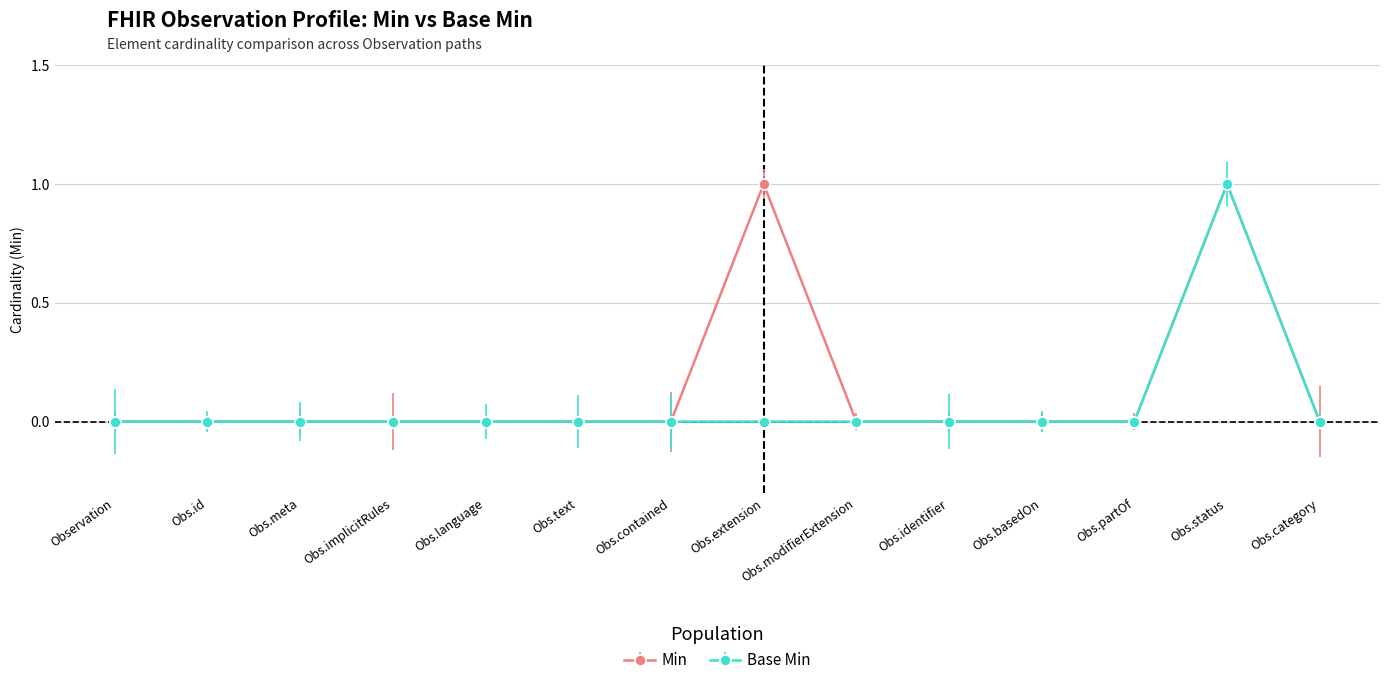

How many Min values are between 0 and 1?

14